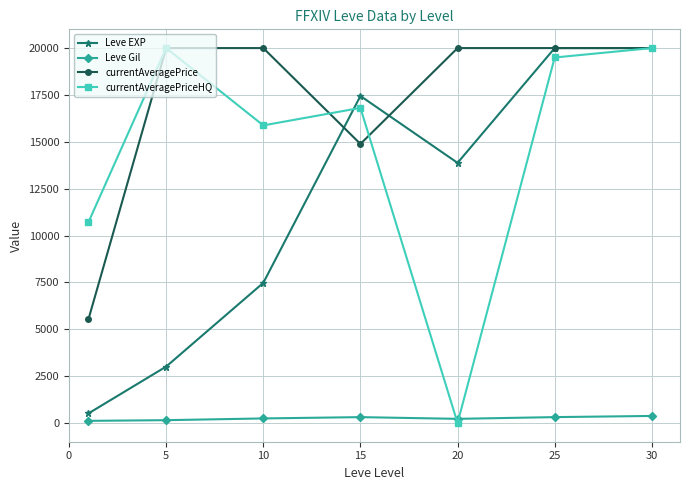

True or false: Leve Gil and Leve EXP intersect in this chart.

False